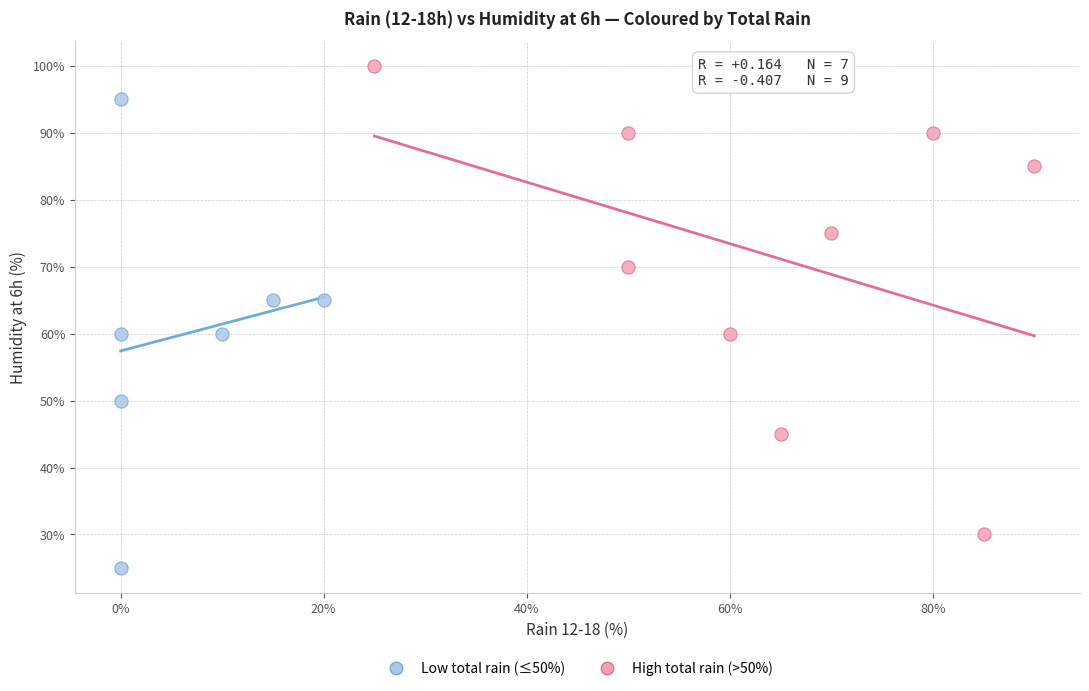

Which series contains the lowest Y value?

Low total rain (≤50%)